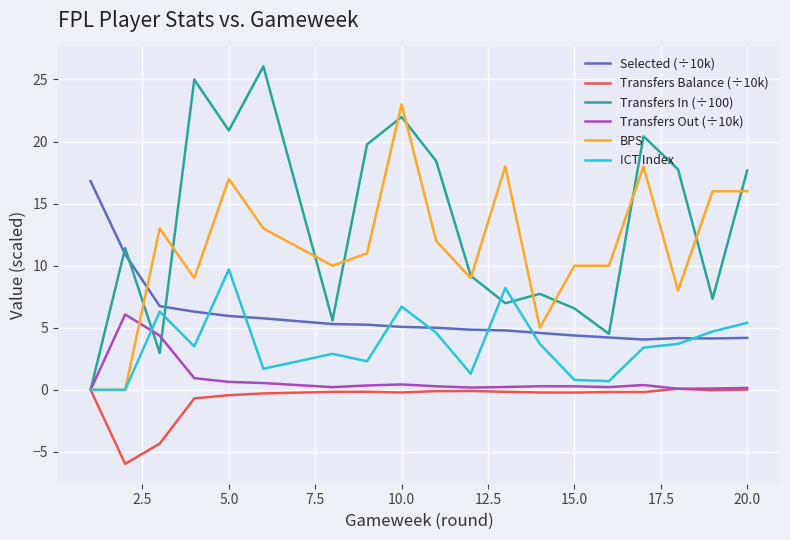

Which series has the widest spread of values?

Transfers In (÷100)